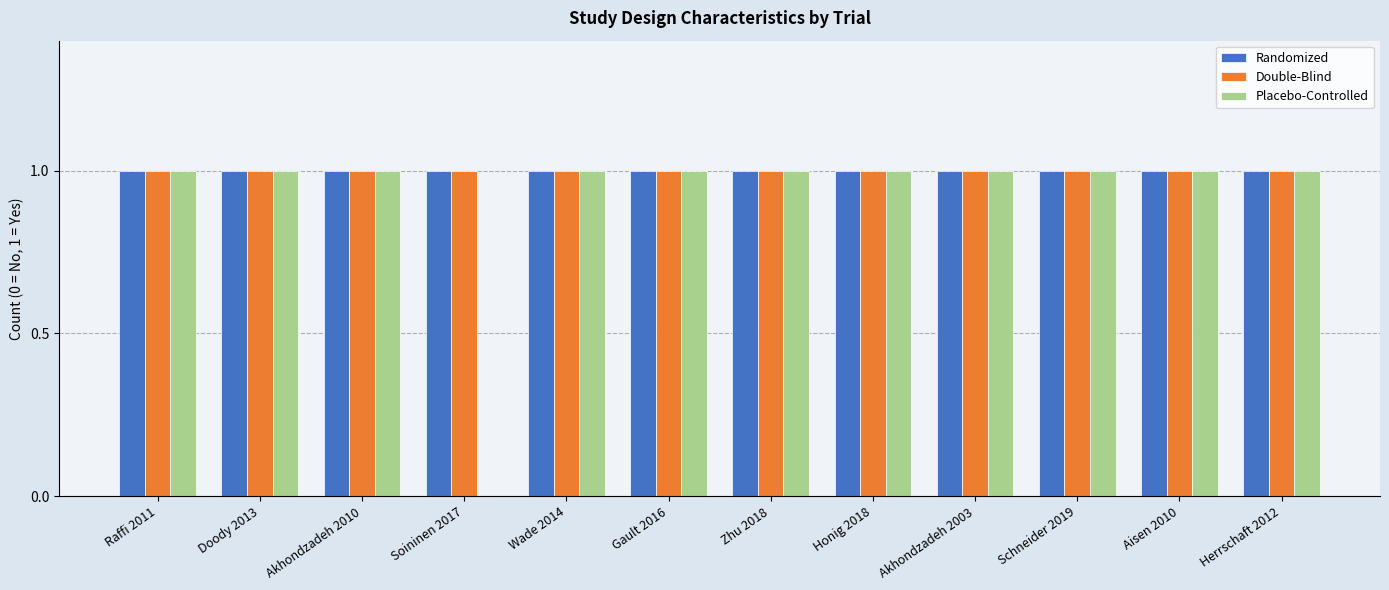

The Placebo-Controlled series shows 1 at Raffi 2011. True or false?

True